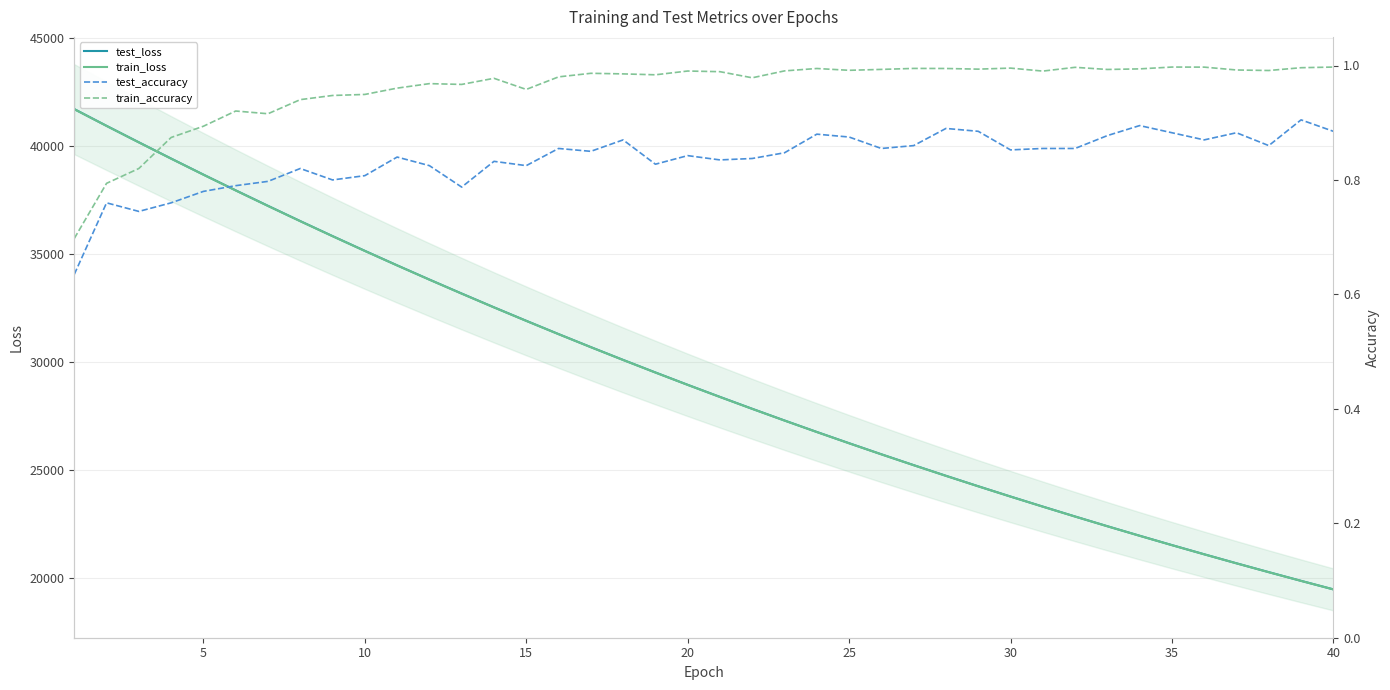

The value of test_loss at 40 is 11761.7. True or false?

False